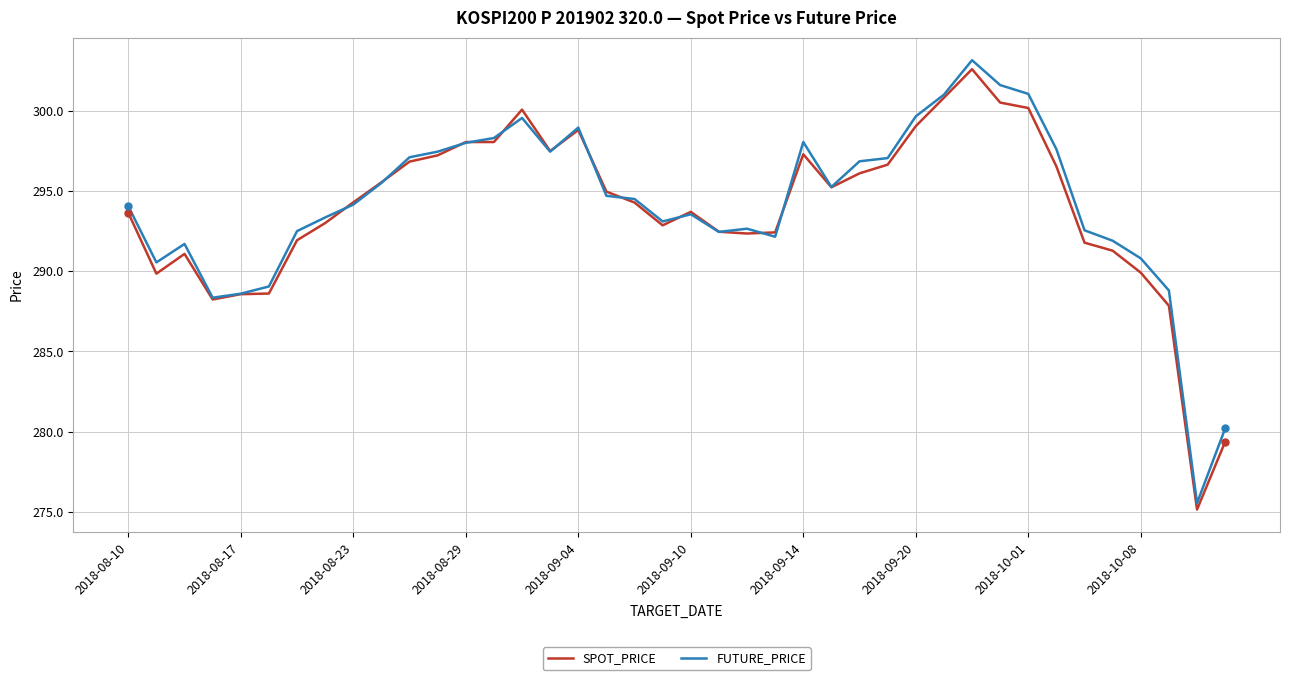

True or false: SPOT_PRICE has more than 1 interior local peaks.

True